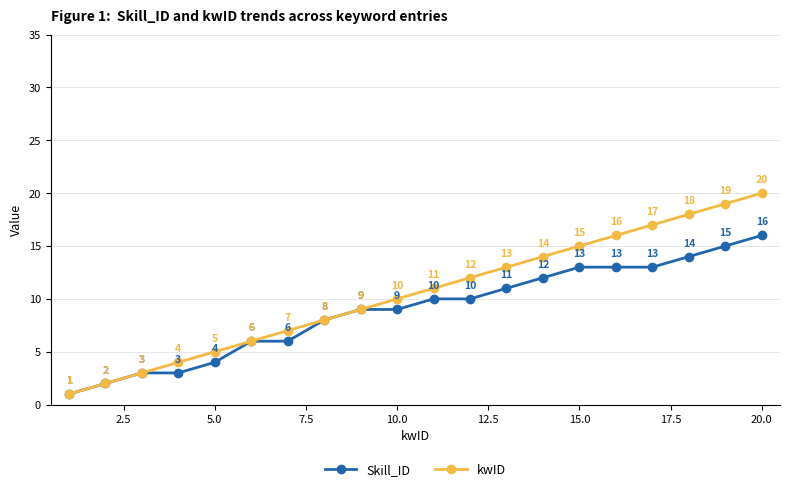

How many lines are shown in the chart?

2